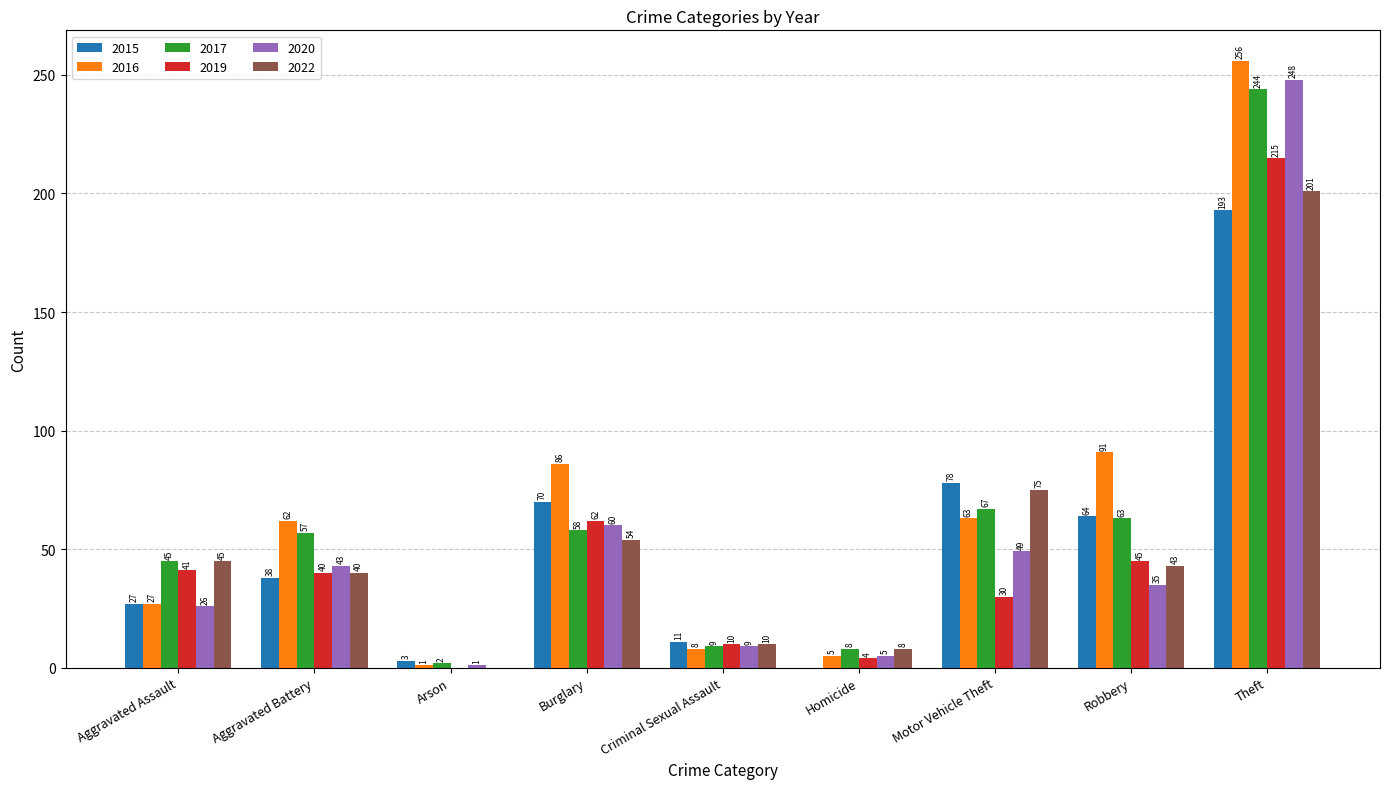

What is the highest value of the 2022 series?

201